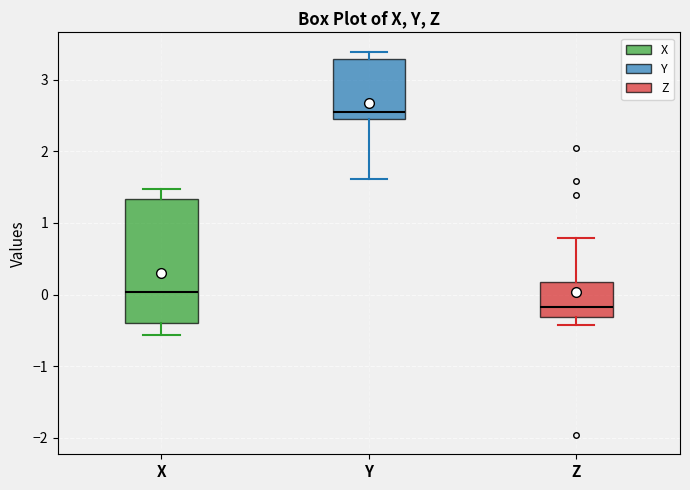

Which box is the tallest, from its lower edge to its upper edge?

X